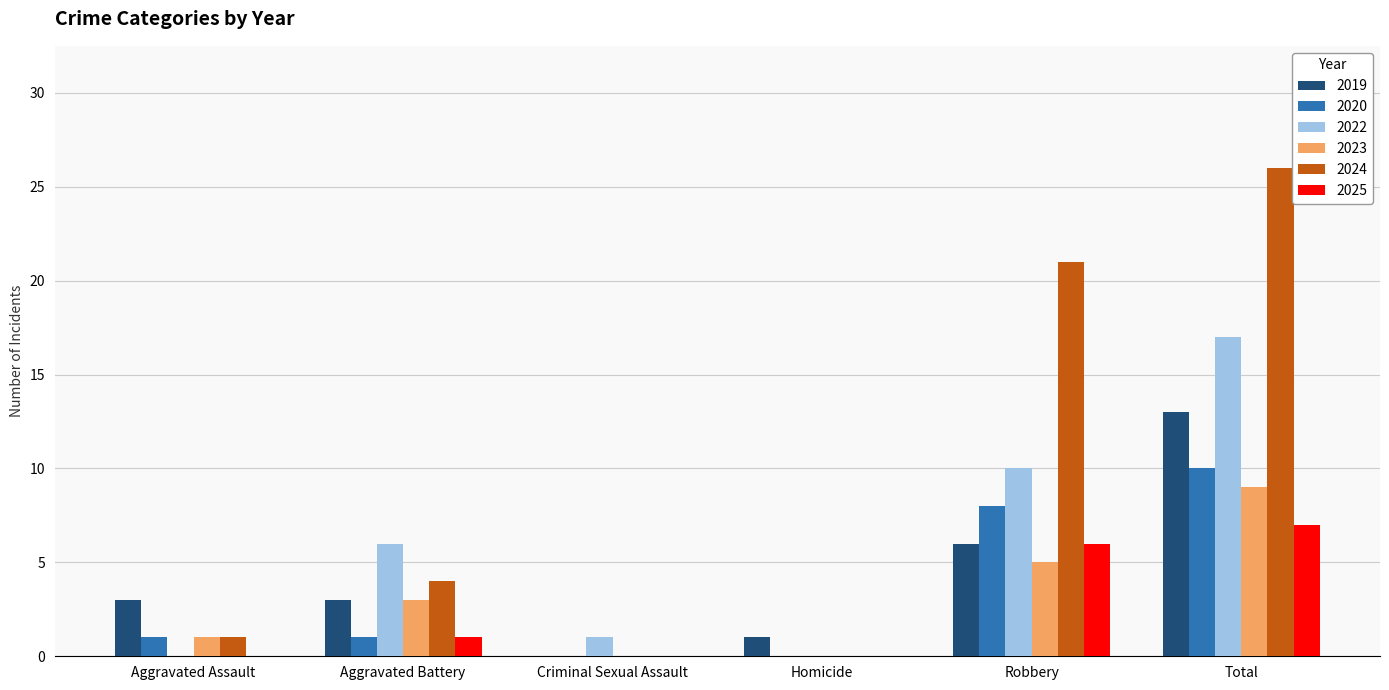

Reading left to right, list all the values displayed in this chart.

2019: 3	3	0	1	6	13
2020: 1	1	0	0	8	10
2022: 0	6	1	0	10	17
2023: 1	3	0	0	5	9
2024: 1	4	0	0	21	26
2025: 0	1	0	0	6	7